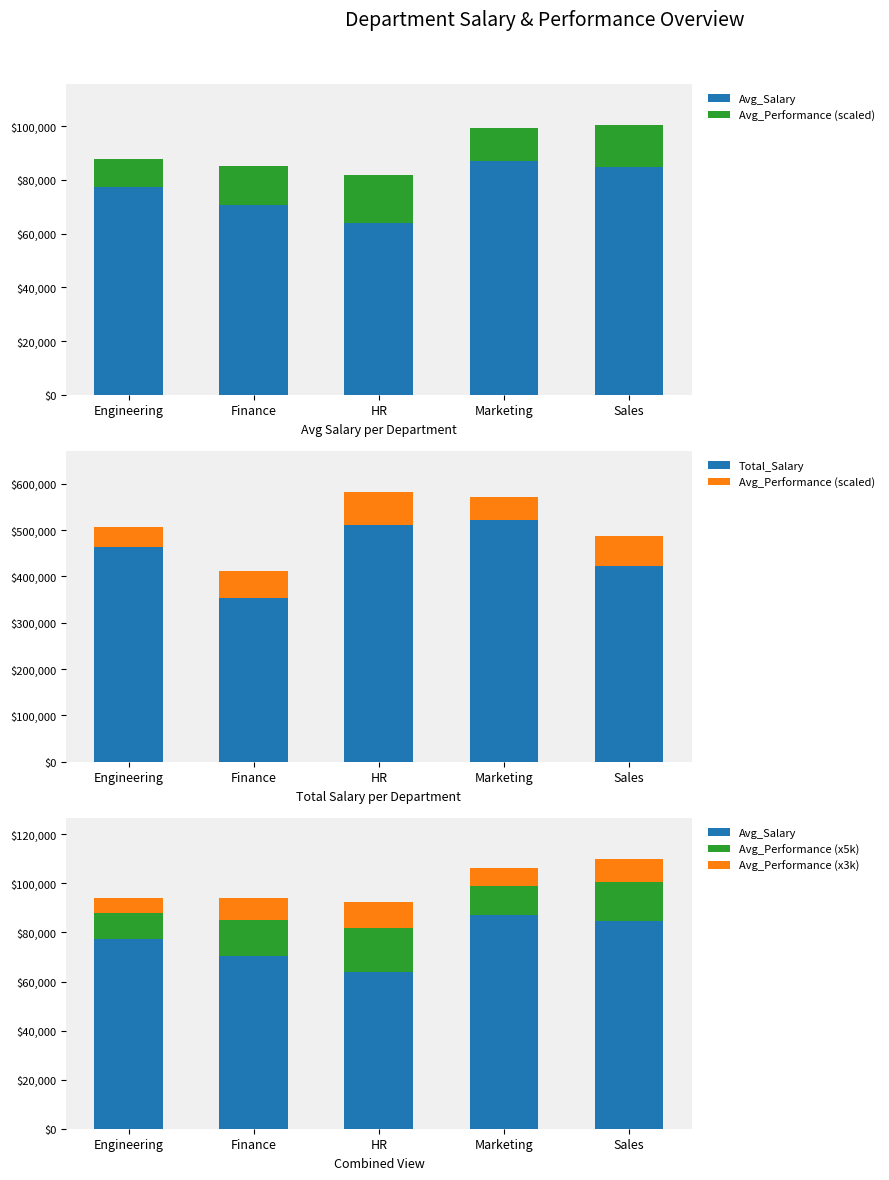

How many bars are there in each group?

5